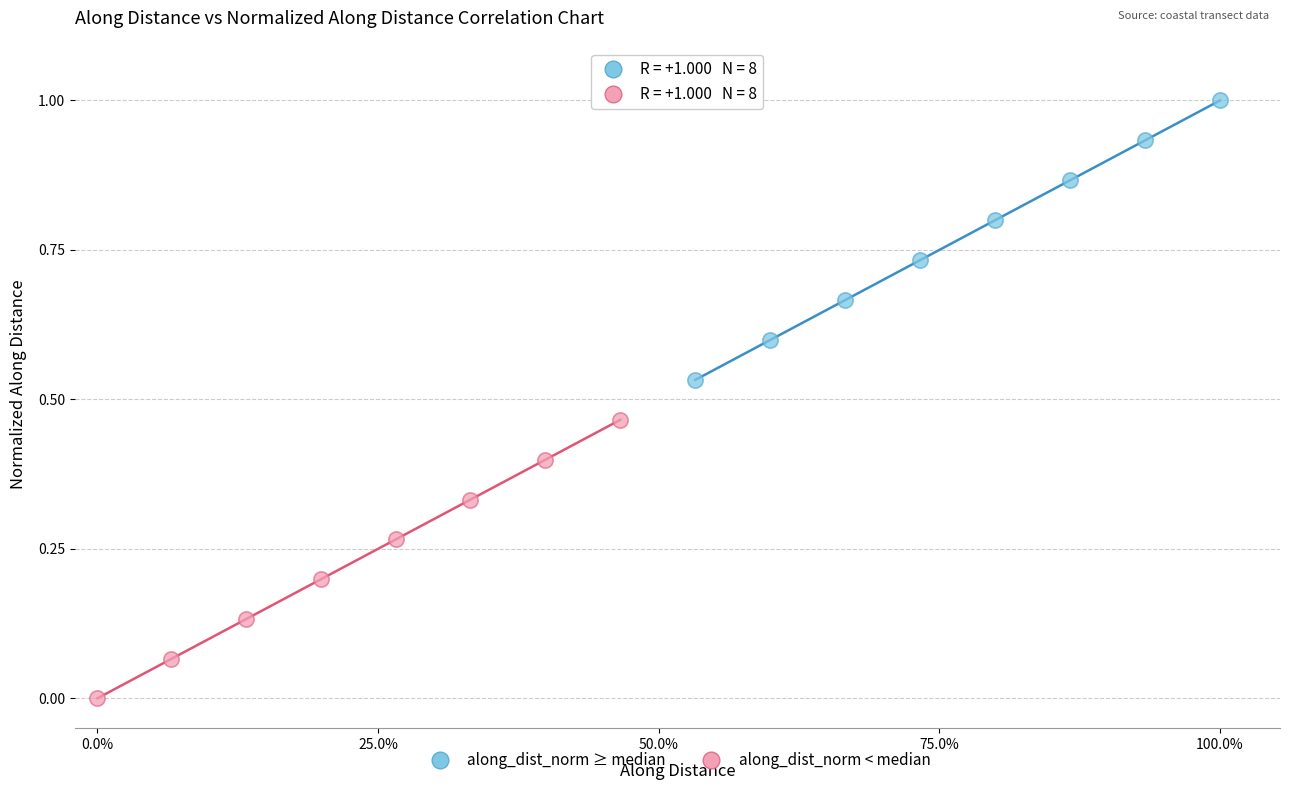

Which series contains the highest Y value?

along_dist_norm ≥ median